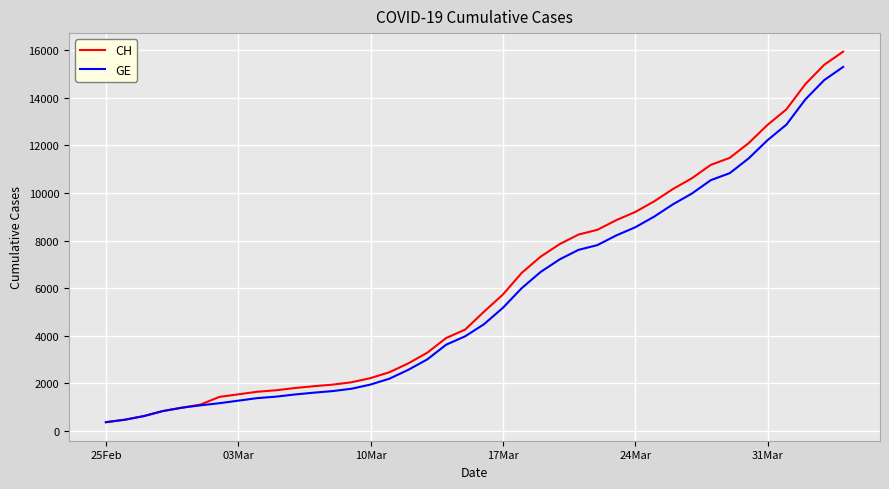

What are all the series names shown in the legend?

CH, GE